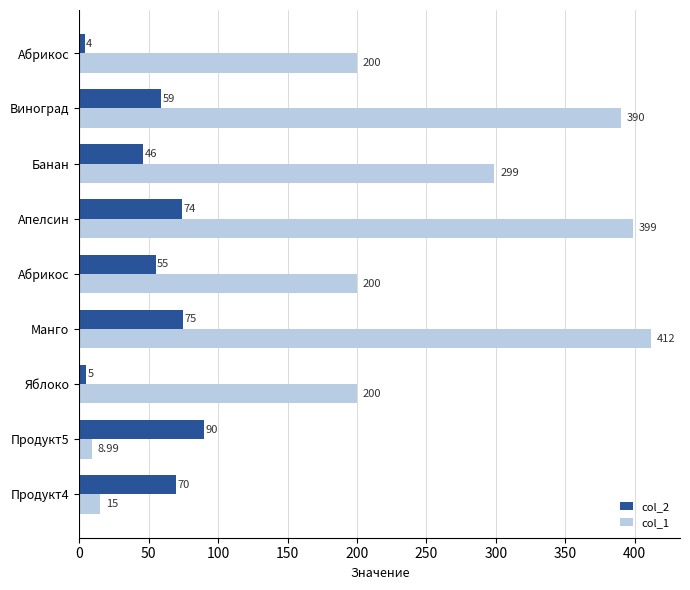

How many series are shown in this chart?

2